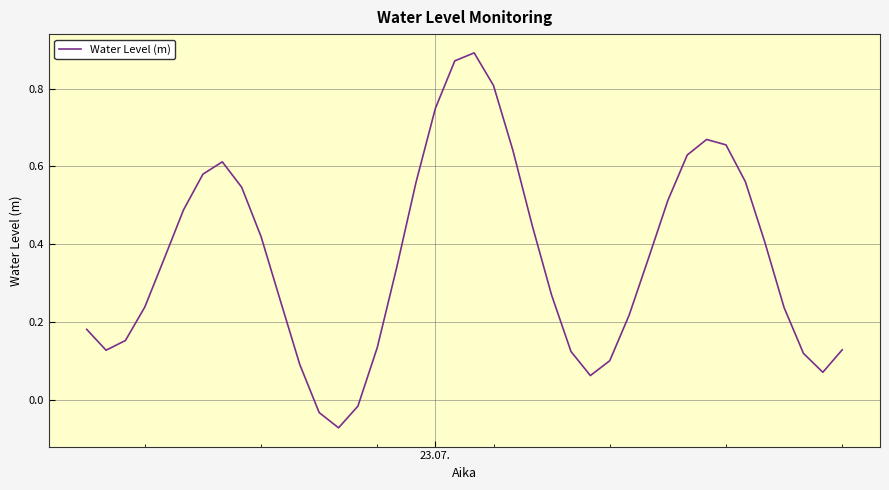

What is the difference between the maximum and minimum values?

1.0